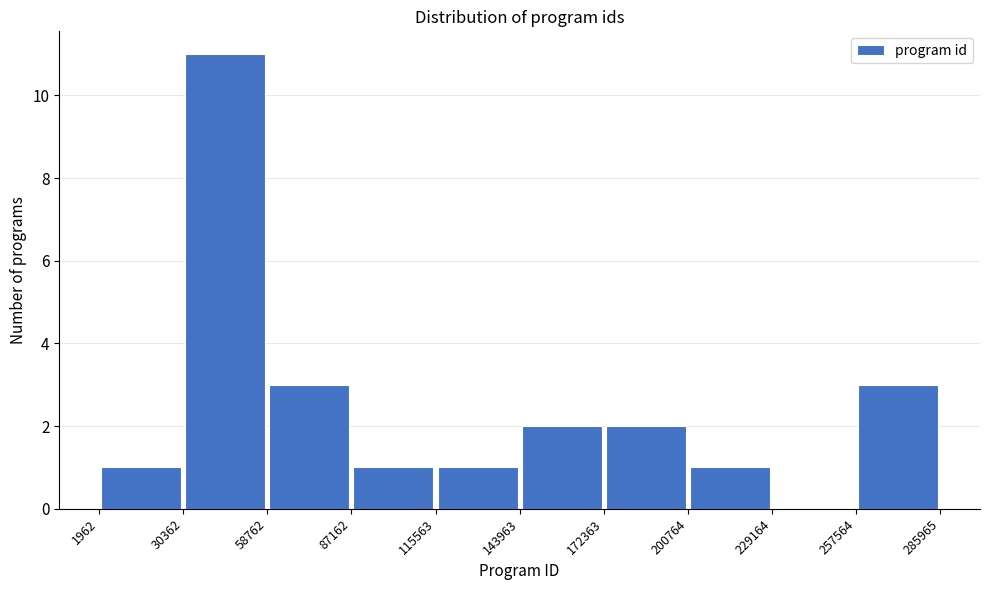

Over which range of the x-axis is the bar tallest?

30362 to 58762